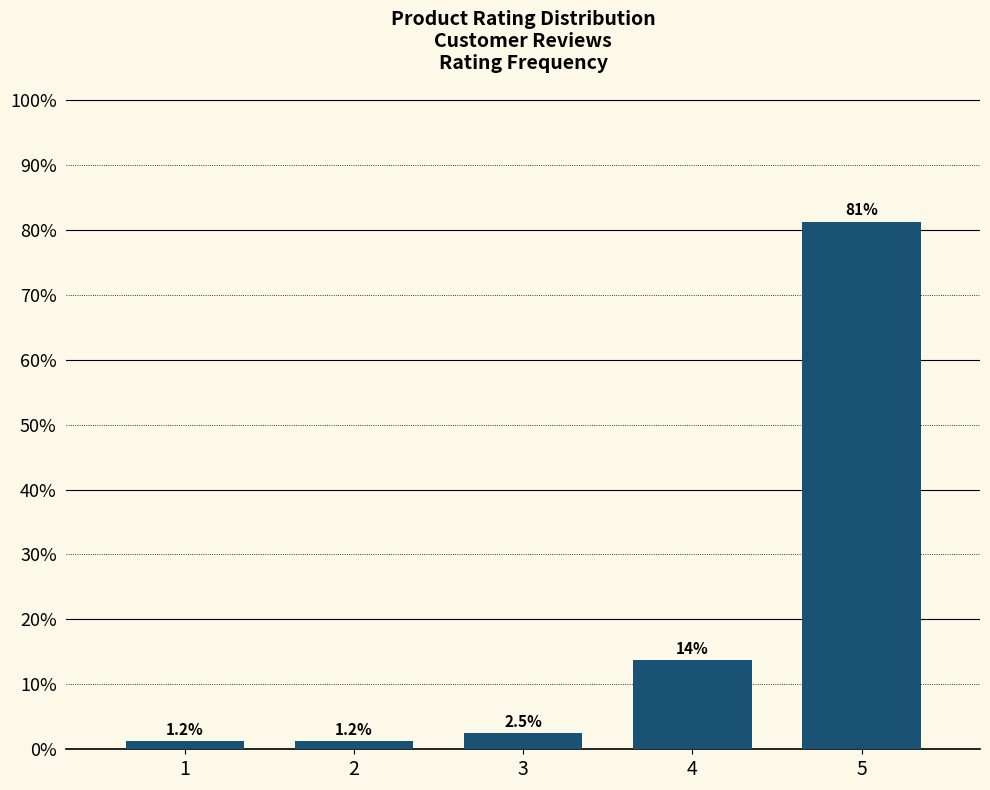

What is the value of the 3rd bar from the left?

2.5